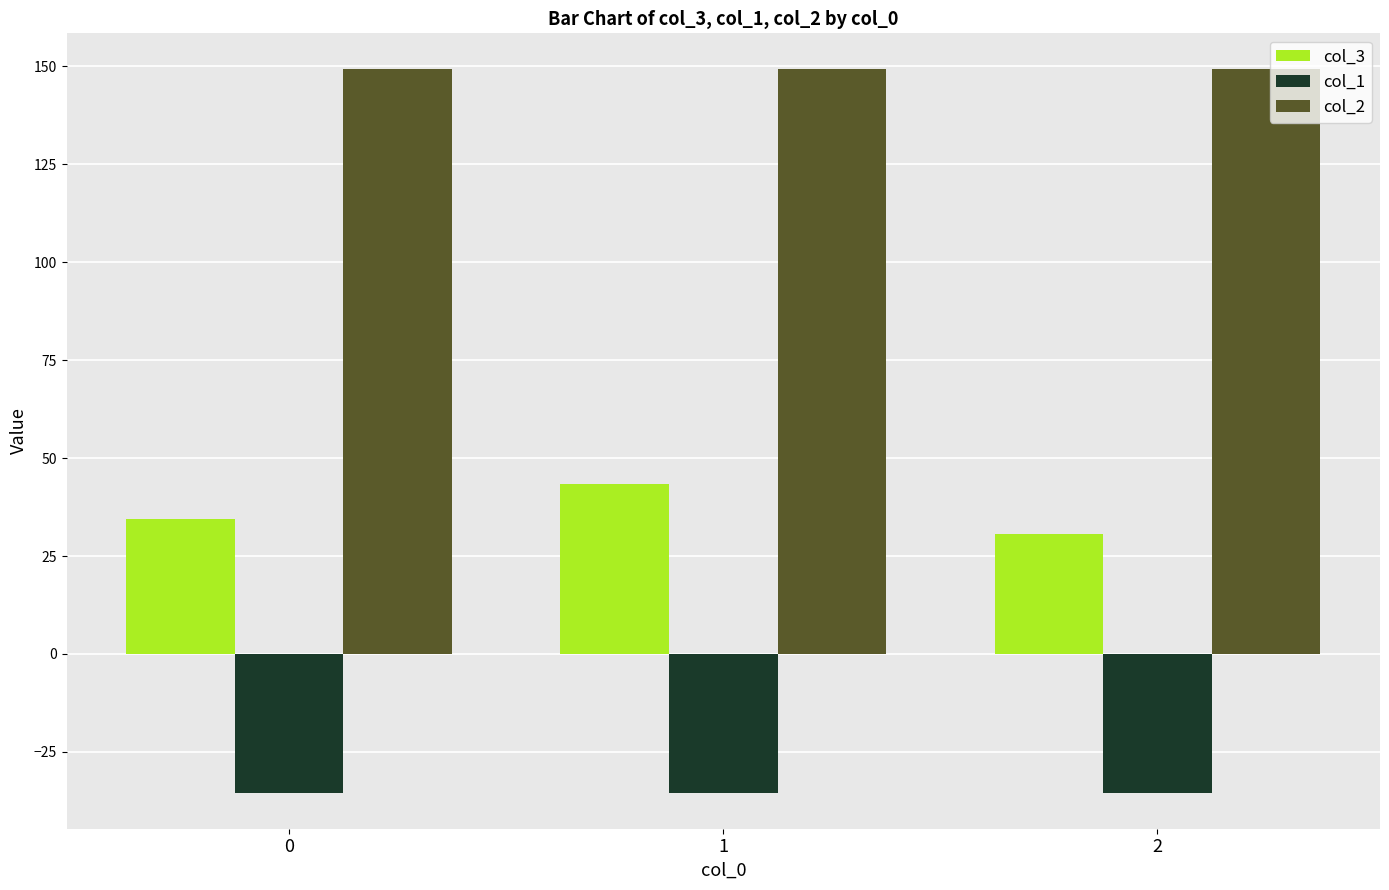

How many groups of bars are there?

3